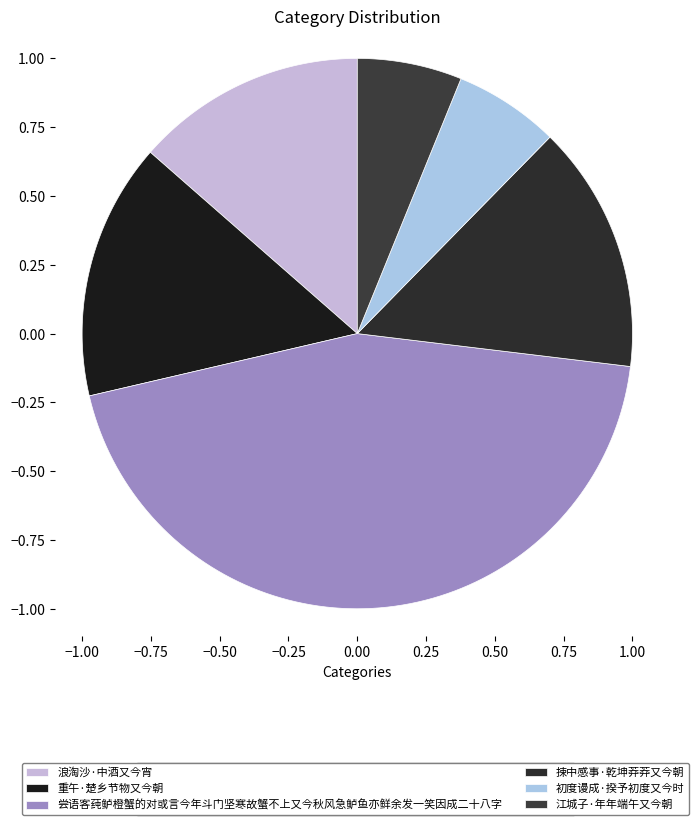

How much of the chart is everything except 捒中感事·乾坤莽莽又今朝?

85.4%